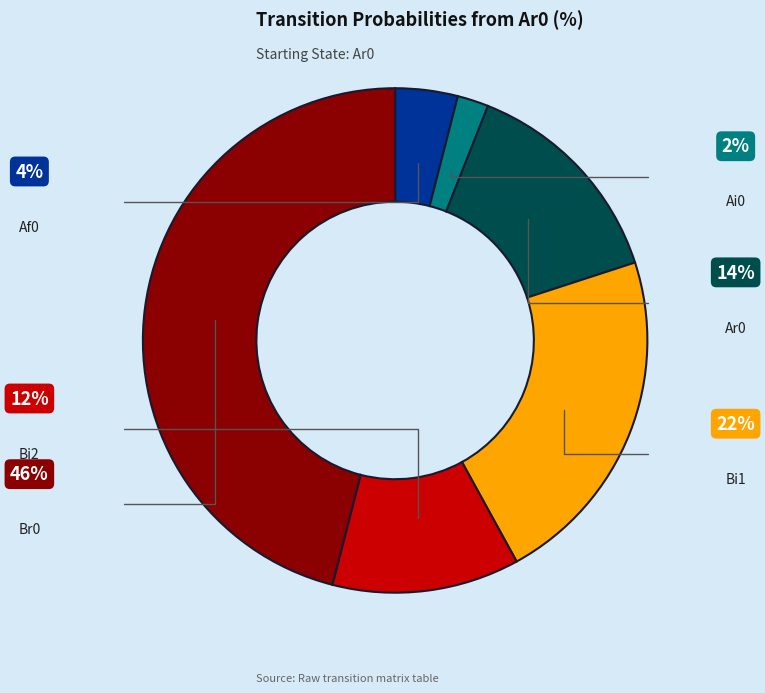

Is there a majority slice in this chart?

No